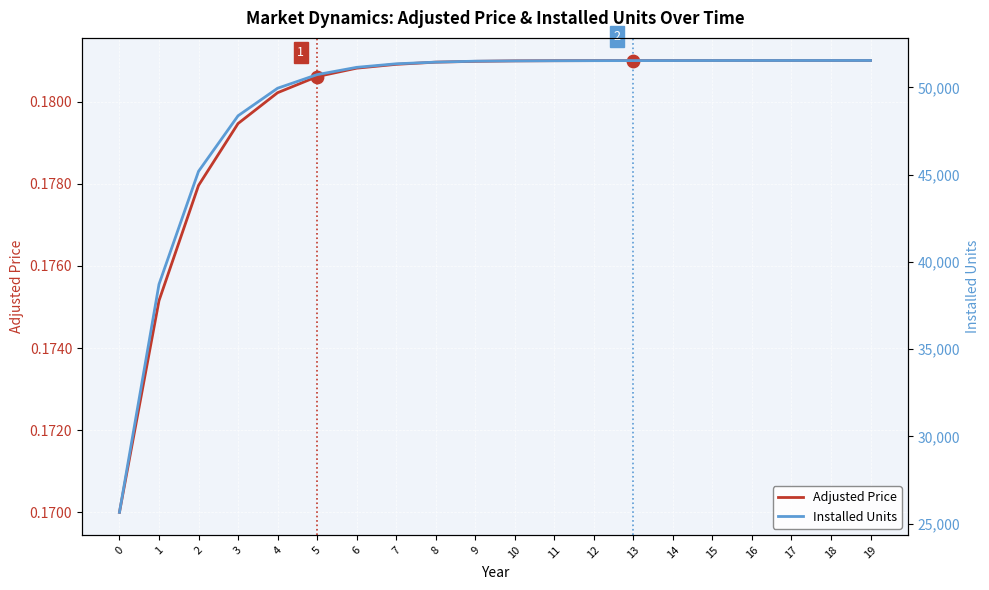

At how many categories does at least one series exceed 2205?

20